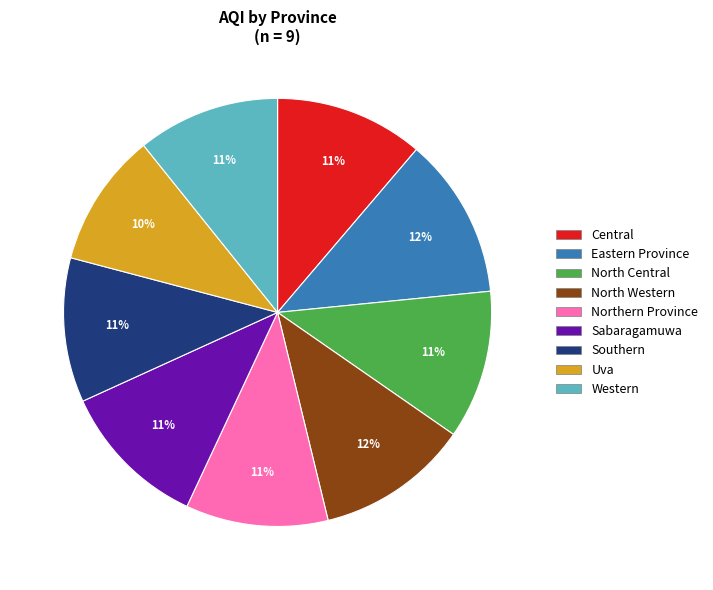

Combined, do Eastern Province and Southern account for over 50%?

No